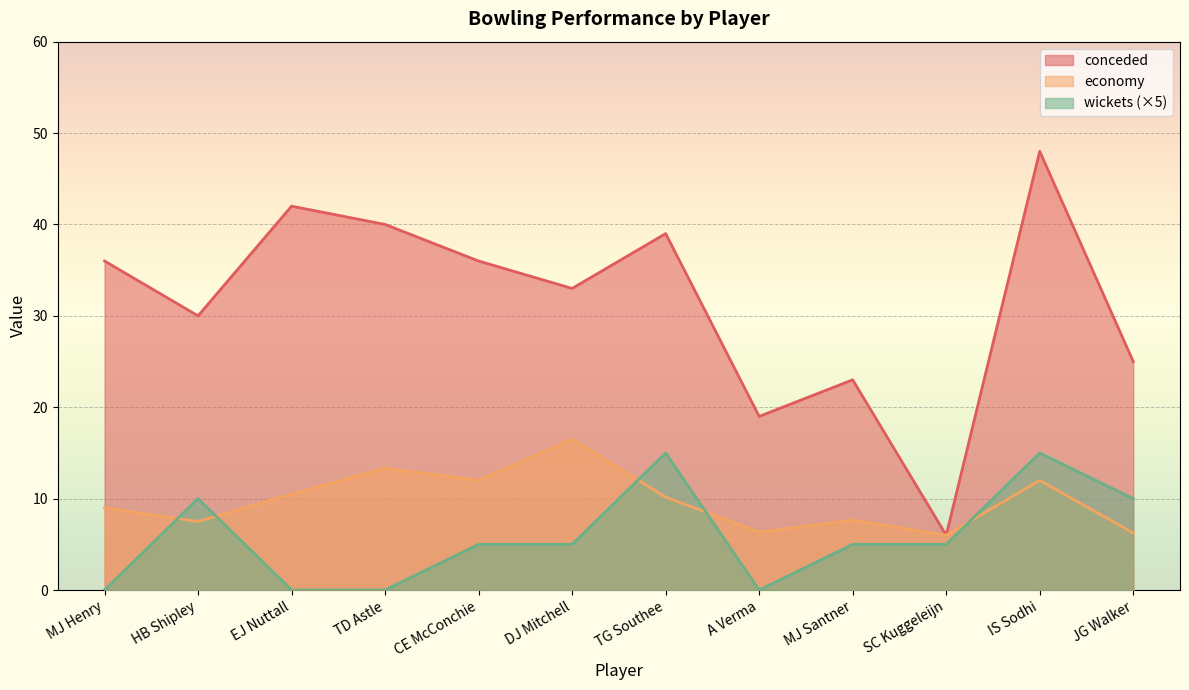

Reading left to right, extract all data points from this chart.

conceded: MJ Henry=36.0	HB Shipley=30.0	EJ Nuttall=42.0	TD Astle=40.0	CE McConchie=36.0	DJ Mitchell=33.0	TG Southee=39.0	A Verma=19.0	MJ Santner=23.0	SC Kuggeleijn=6.0	IS Sodhi=48.0	JG Walker=25.0
economy: MJ Henry=9.0	HB Shipley=7.5	EJ Nuttall=10.5	TD Astle=13.3	CE McConchie=12.0	DJ Mitchell=16.5	TG Southee=10.2	A Verma=6.3	MJ Santner=7.7	SC Kuggeleijn=6.0	IS Sodhi=12.0	JG Walker=6.2
wickets: MJ Henry=0.0	HB Shipley=10.0	EJ Nuttall=0.0	TD Astle=0.0	CE McConchie=5.0	DJ Mitchell=5.0	TG Southee=15.0	A Verma=0.0	MJ Santner=5.0	SC Kuggeleijn=5.0	IS Sodhi=15.0	JG Walker=10.0